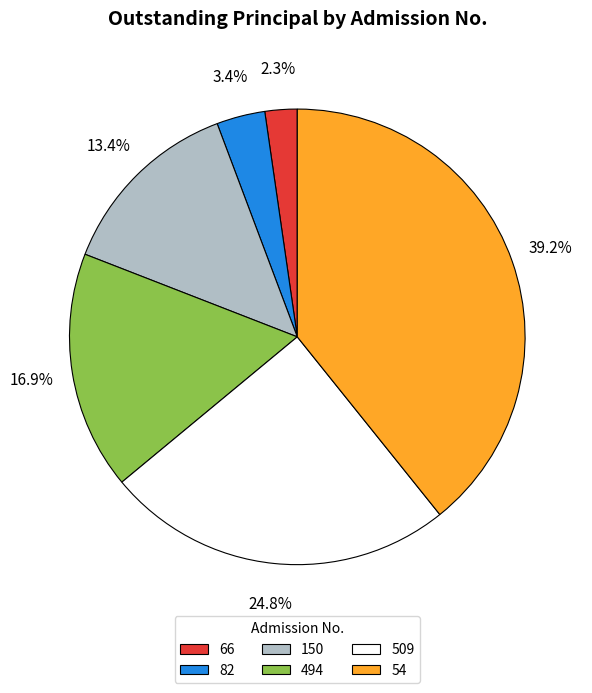

How many slices are in this pie chart?

6